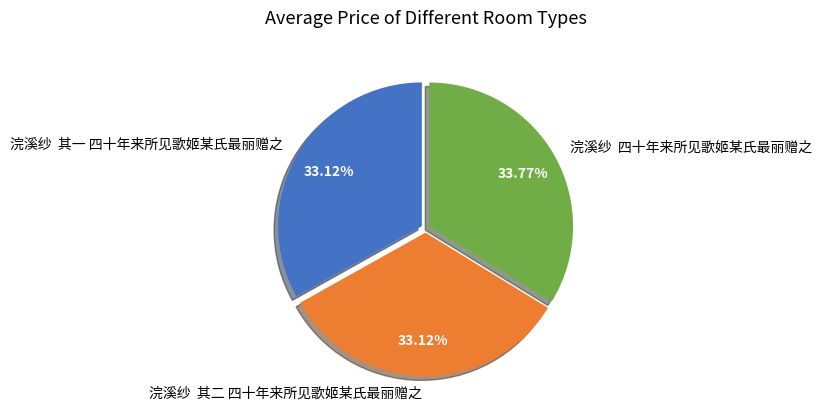

Which category has the biggest portion of the pie?

浣溪纱 四十年来所见歌姬某氏最丽赠之